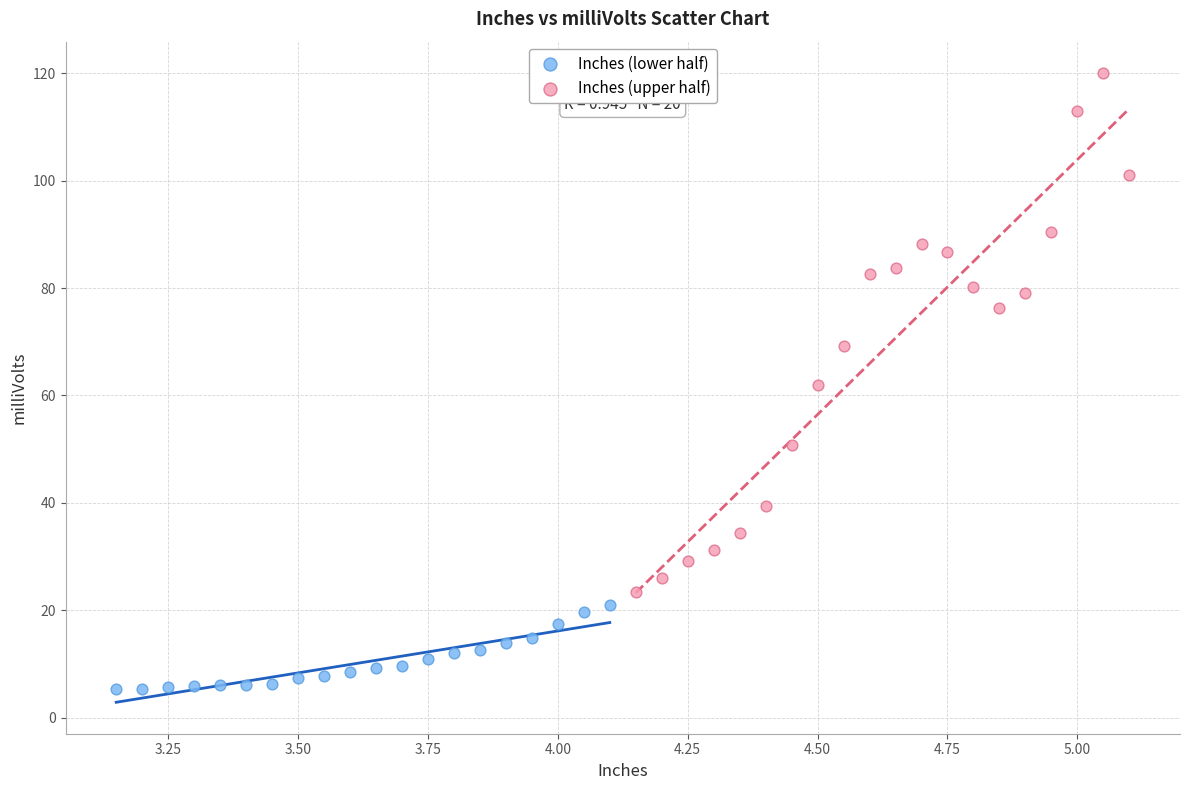

Which series has the widest spread of Y values?

Inches (upper half)